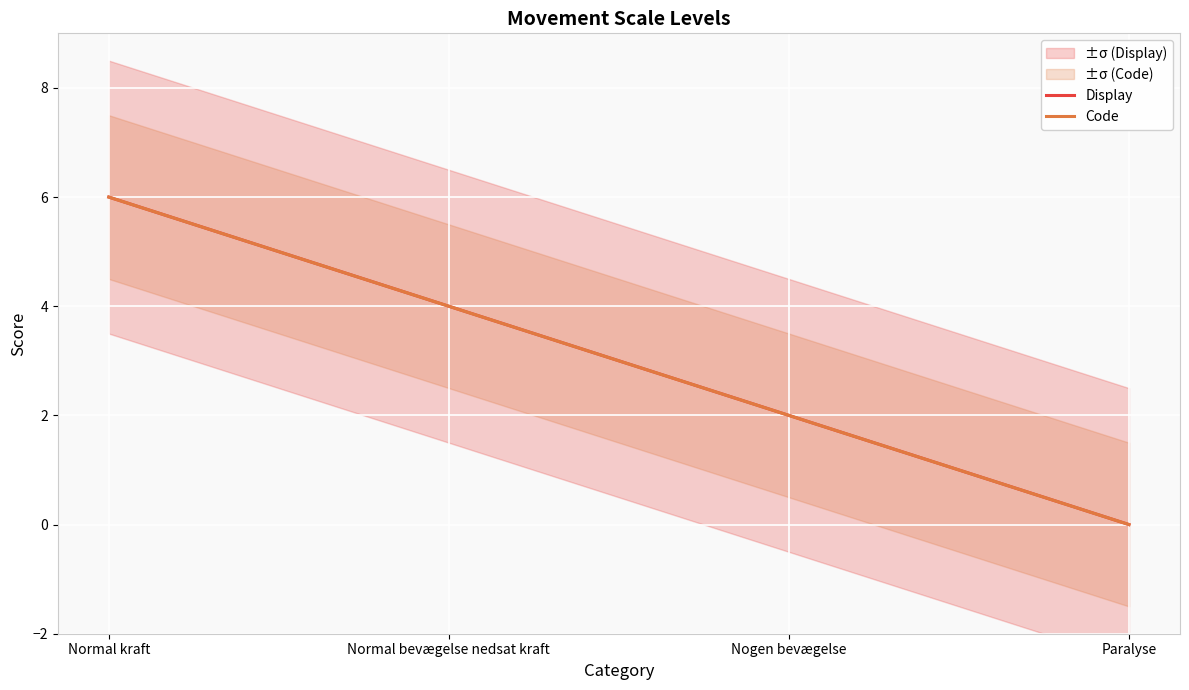

At which category does the chart reach its minimum across all series?

Paralyse